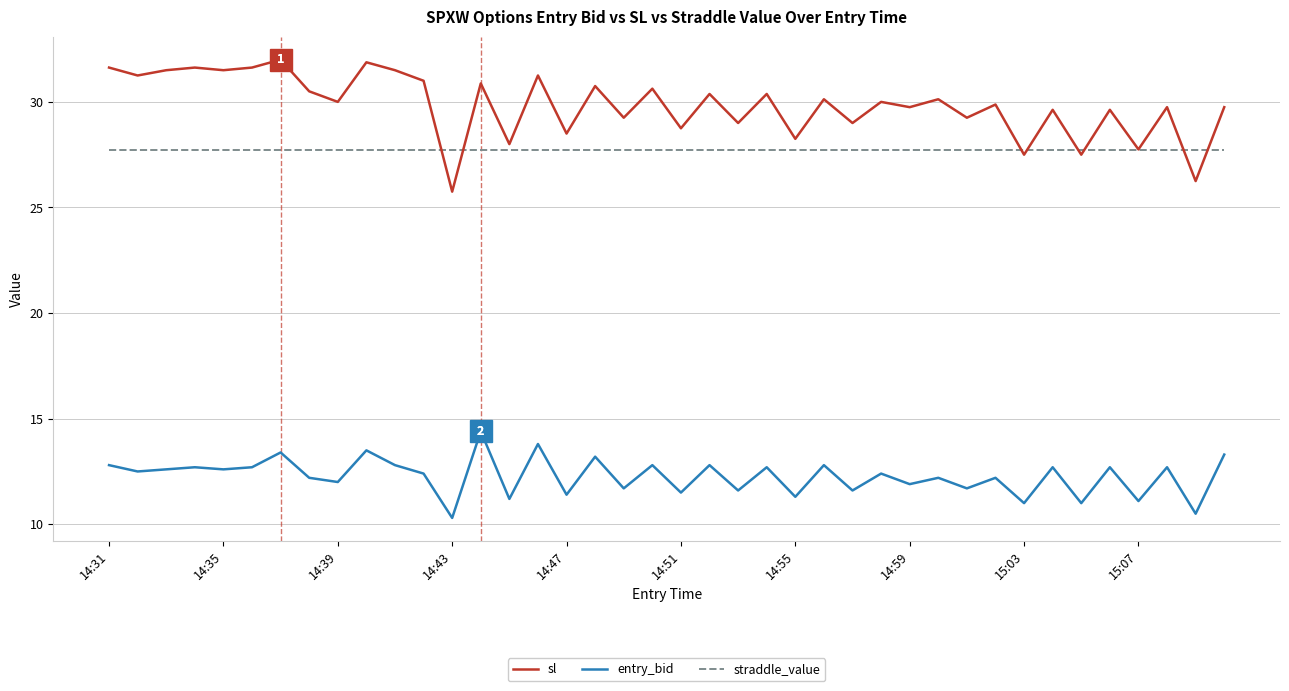

Which series has the largest range (max minus min)?

sl